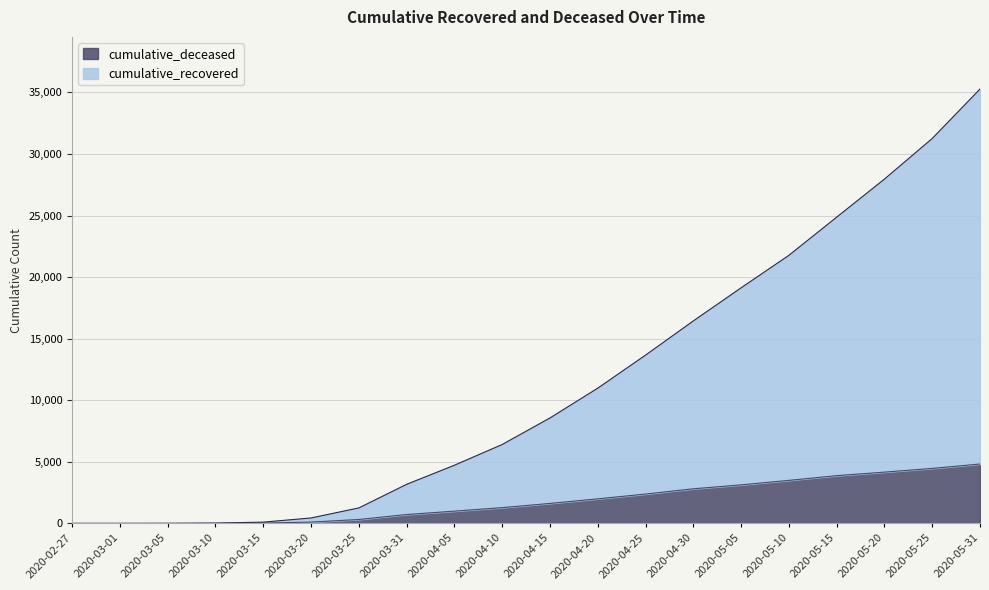

Read the cumulative_recovered value at 2020-04-15, to the nearest 10.

8570